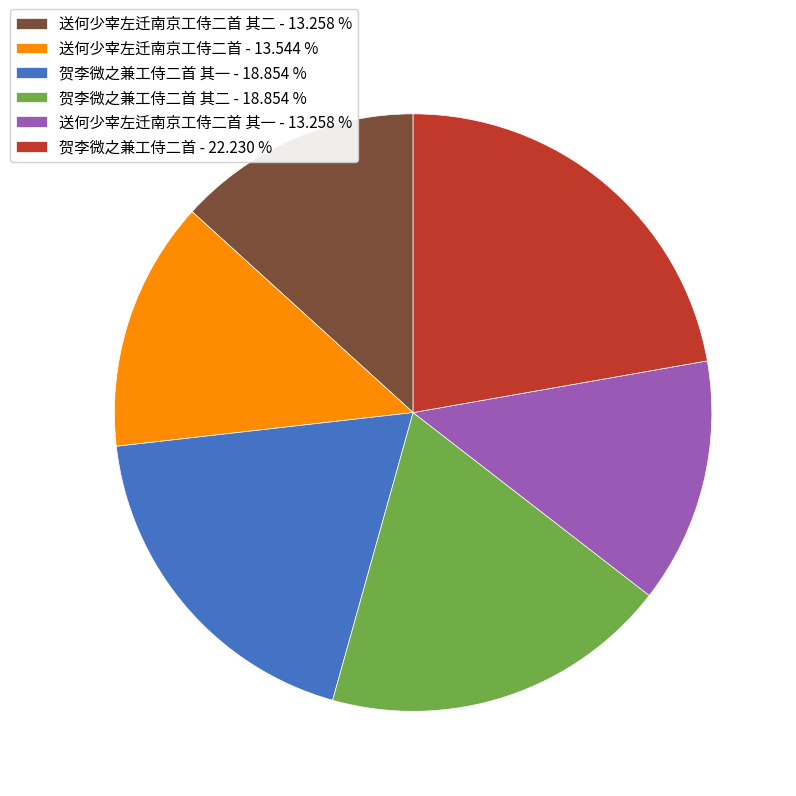

Which category has the biggest portion of the pie?

贺李微之兼工侍二首 - 22.230 %